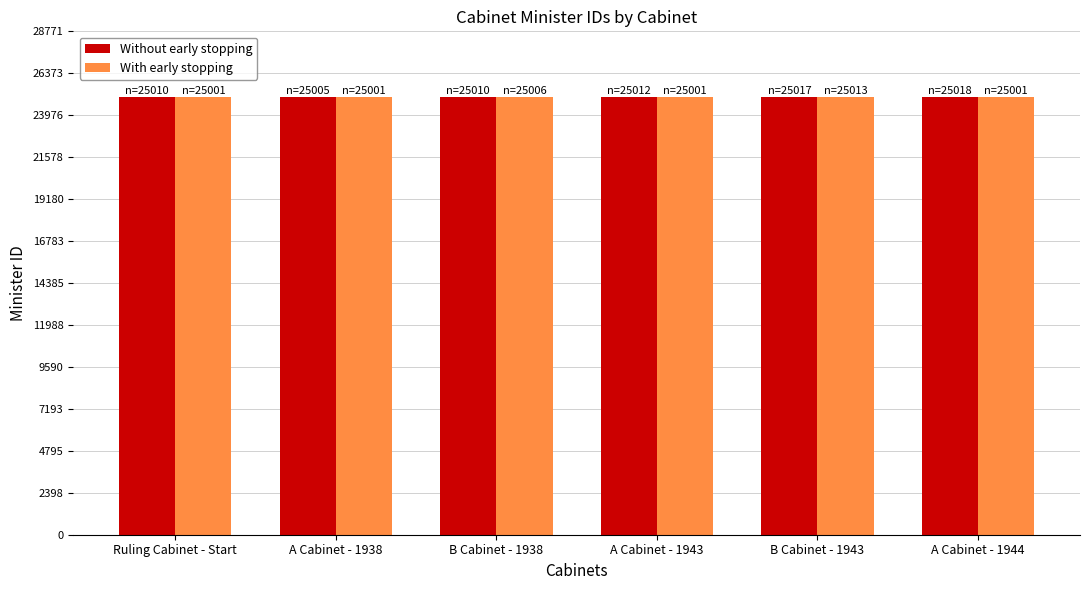

The With early stopping series shows 25013 at B Cabinet - 1943. True or false?

True